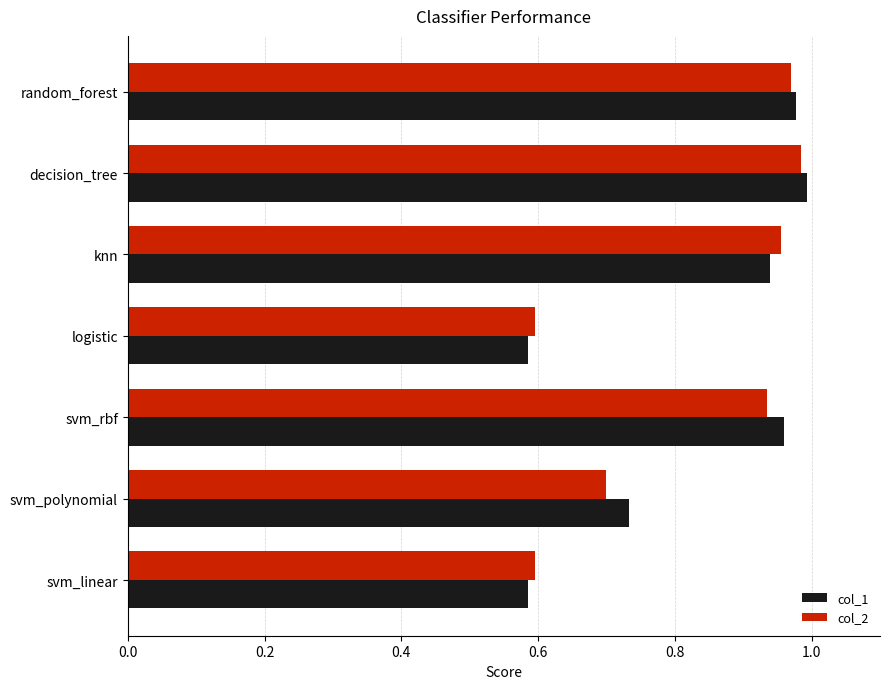

Which series has the widest spread of values?

col_1